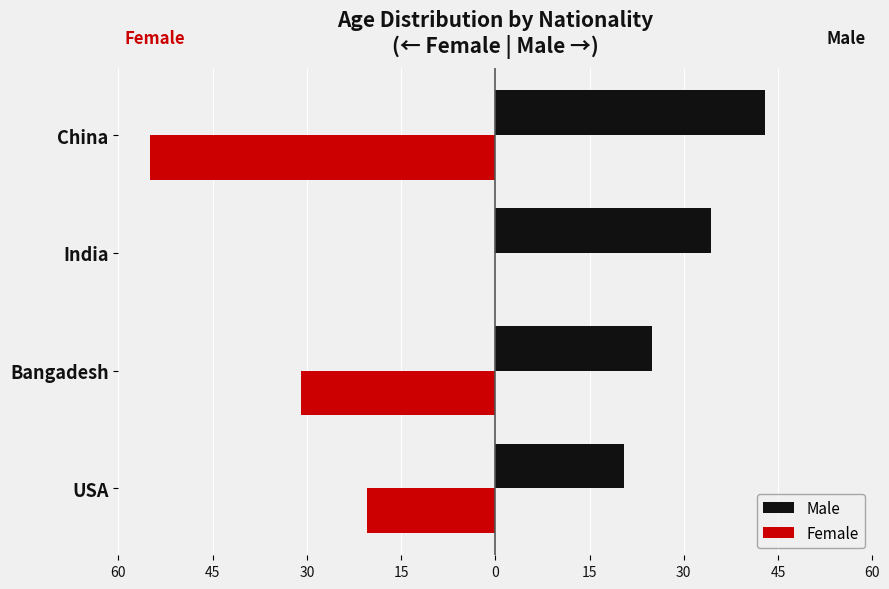

What is the sum of all Female values?

-106.5